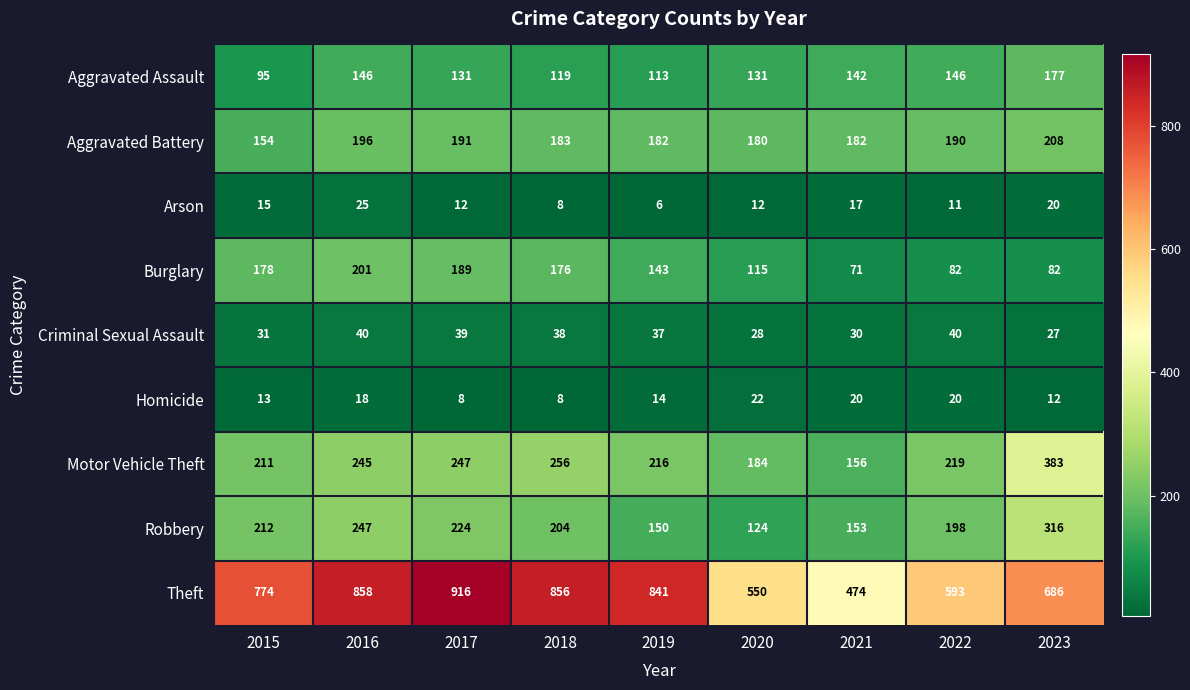

Between 2017 and 2019, which series saw the biggest shift?

Theft